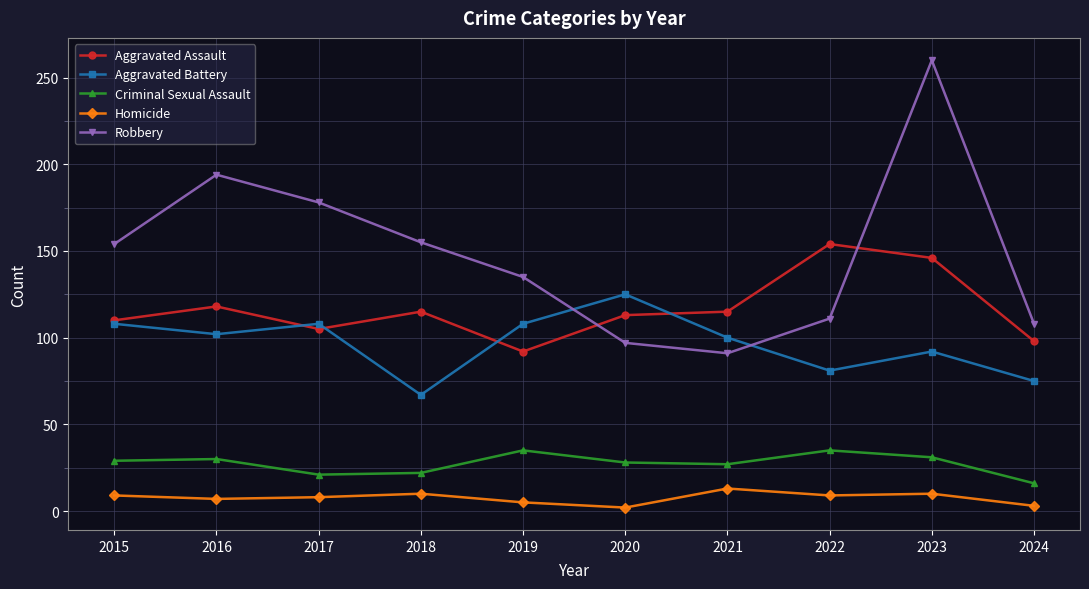

Rank the series by their maximum value, from lowest to highest.

Homicide, Criminal Sexual Assault, Aggravated Battery, Aggravated Assault, Robbery